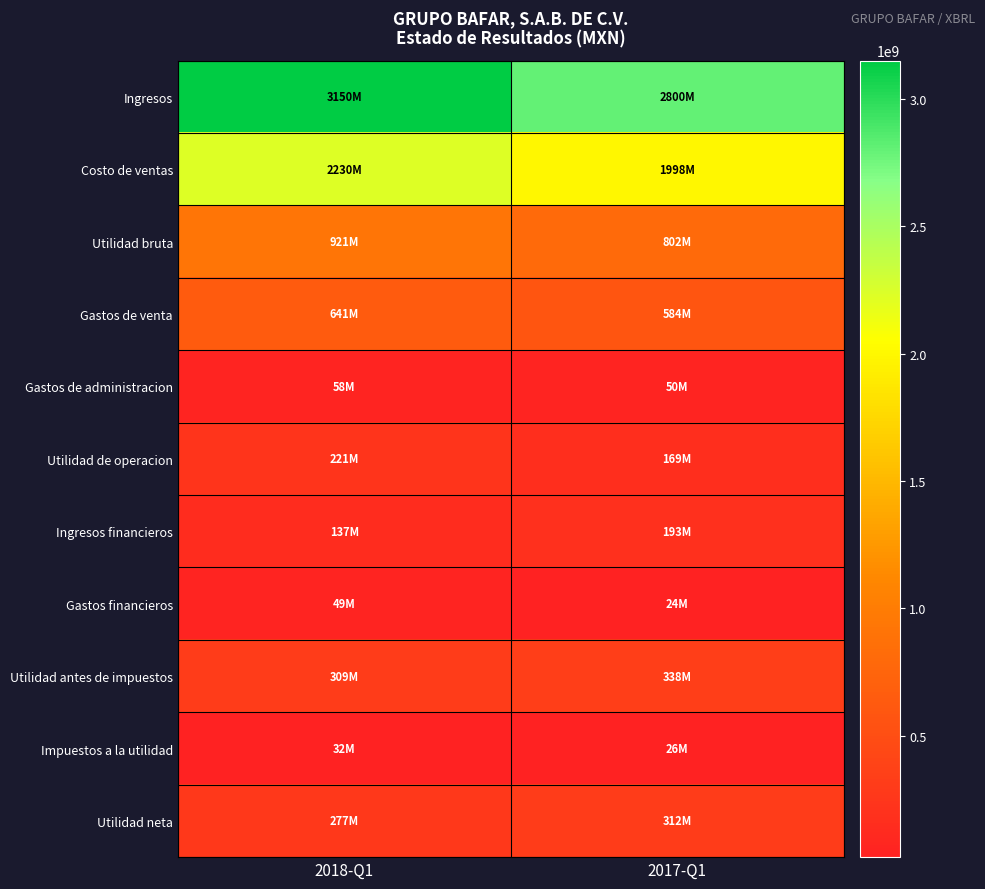

What is the difference between the highest and lowest values at 2018-Q1?

3118873000